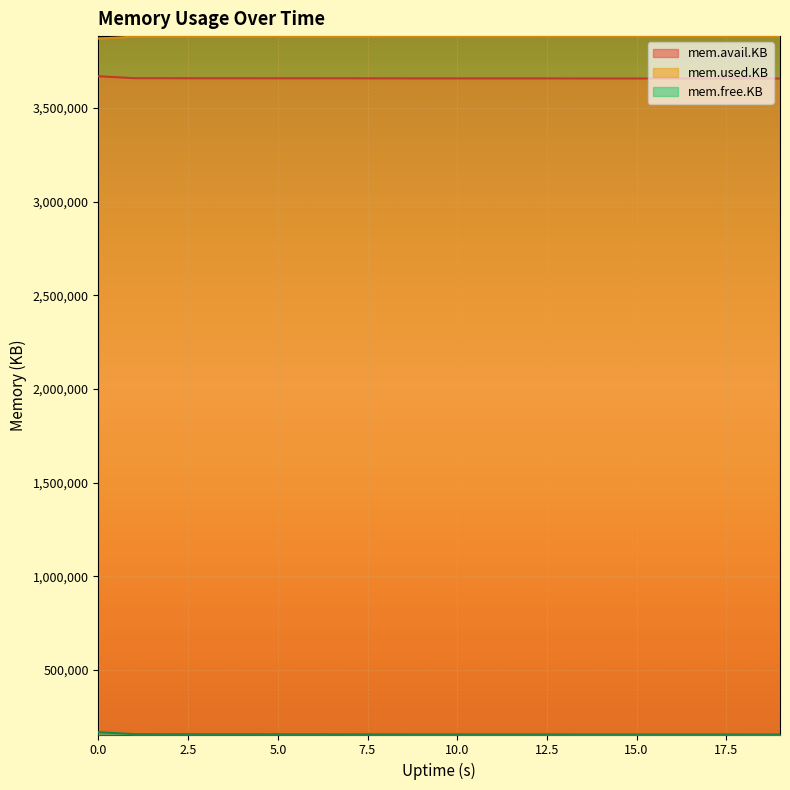

Count the number of data series in this chart.

3